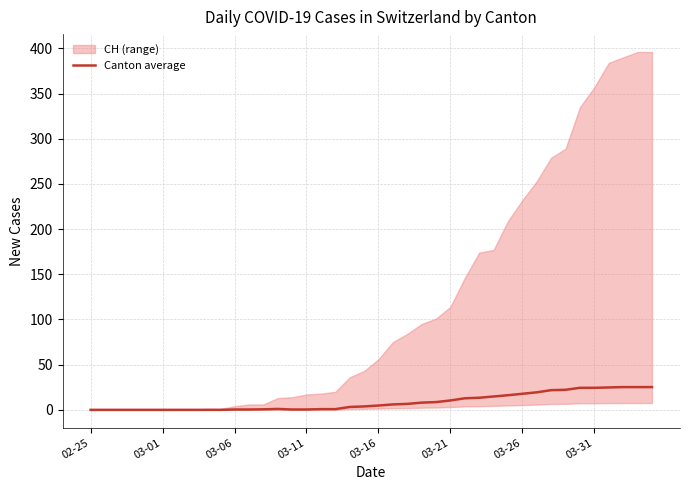

Does the chart have visible grid lines?

Yes